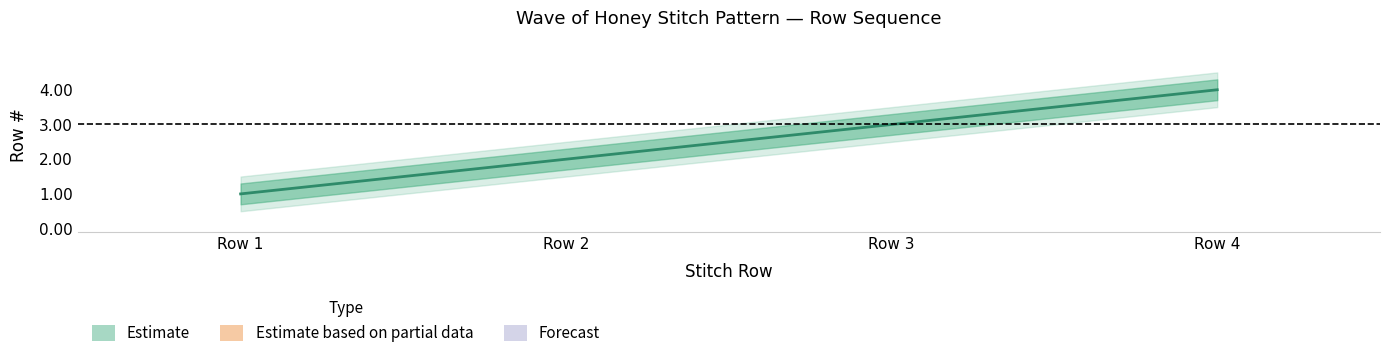

Which label corresponds to the largest value in the chart?

Row 4